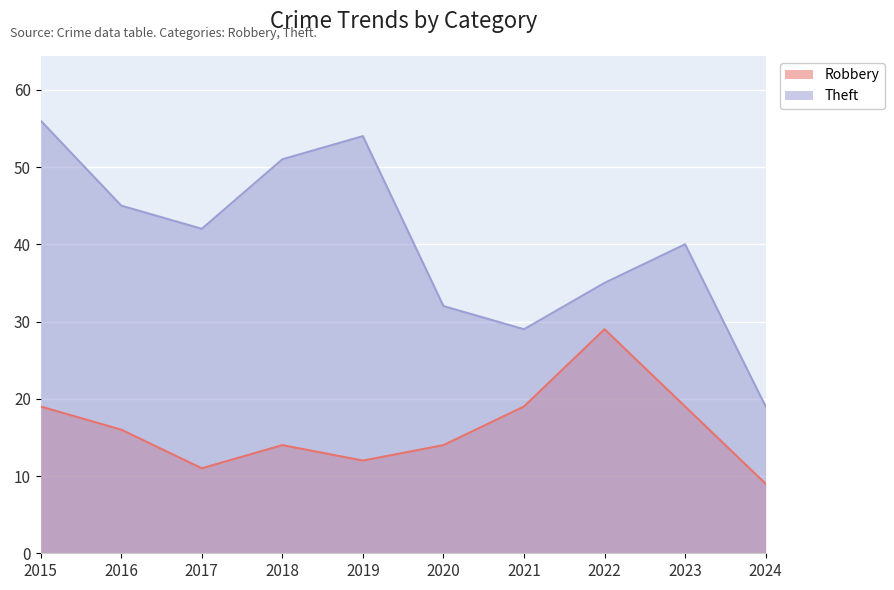

Is it true that Robbery equals 3 at 2019?

False